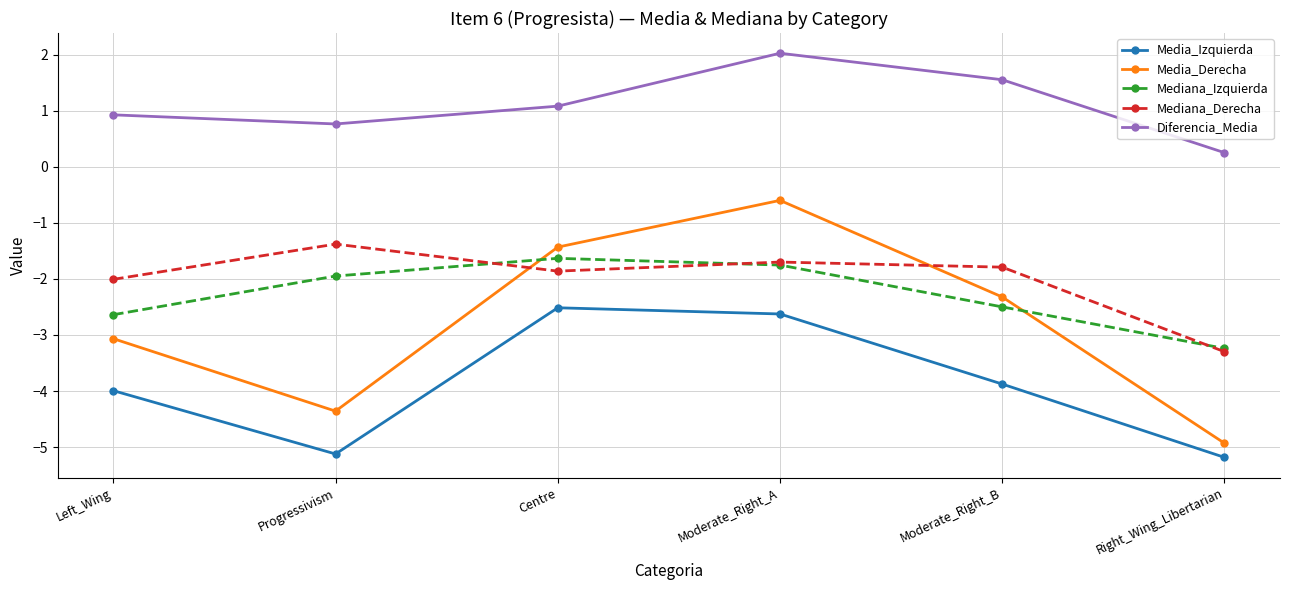

Is this an area chart (filled region under the line)?

No